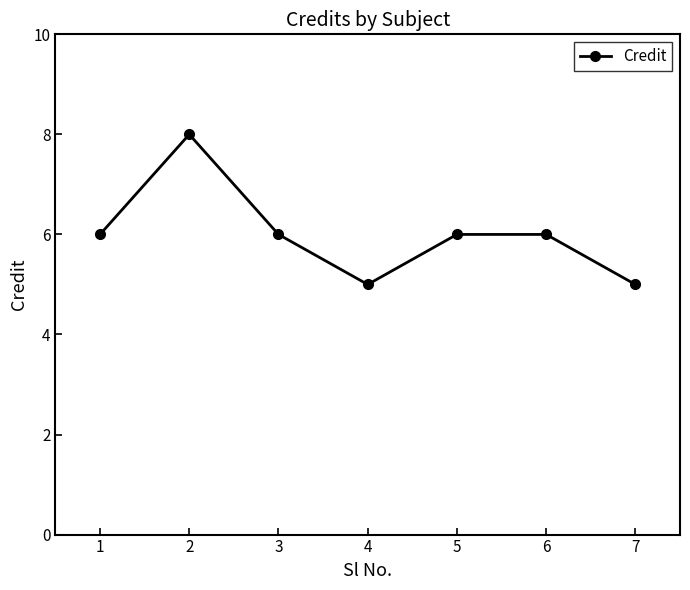

What is the greatest value displayed?

8